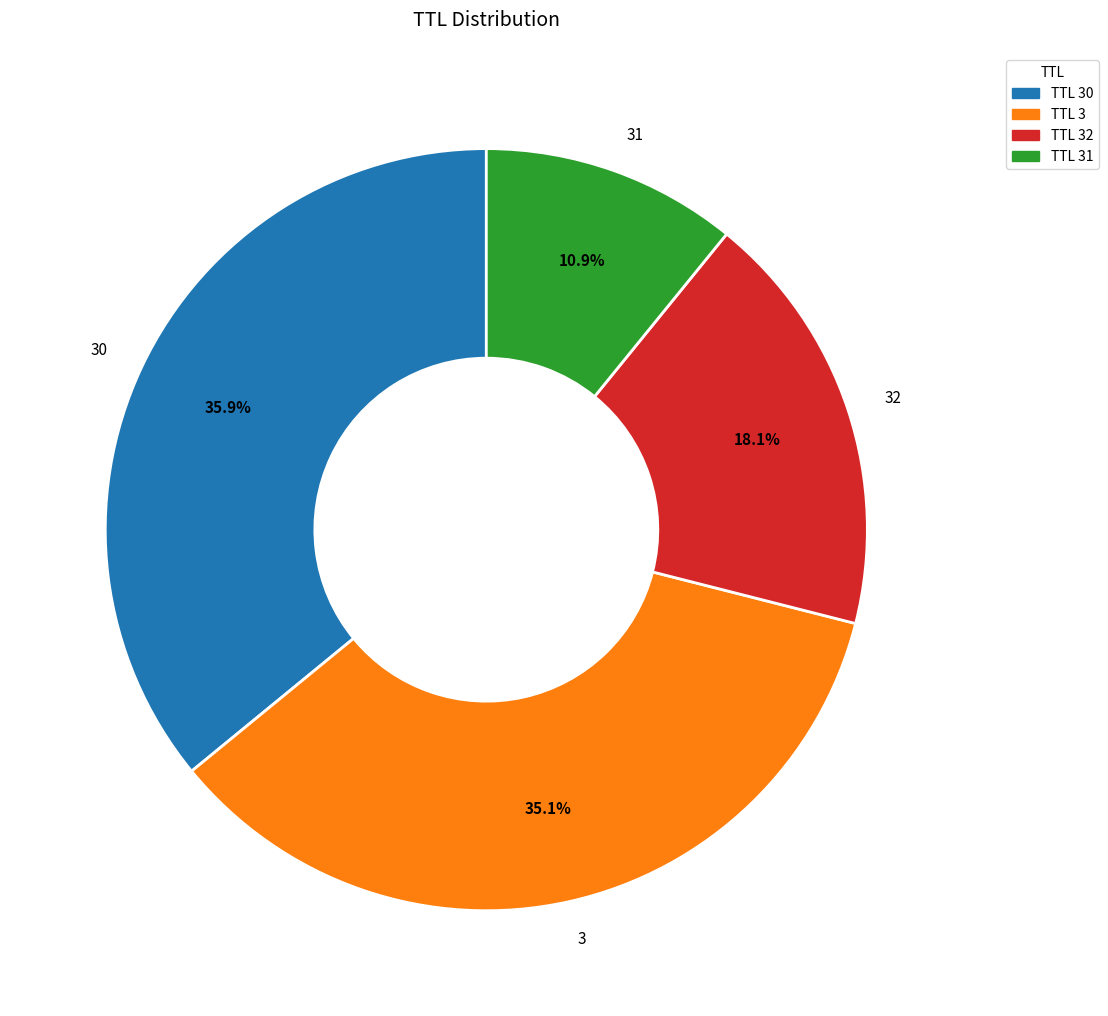

What percentage do 31 and 30 together represent?

46.8%